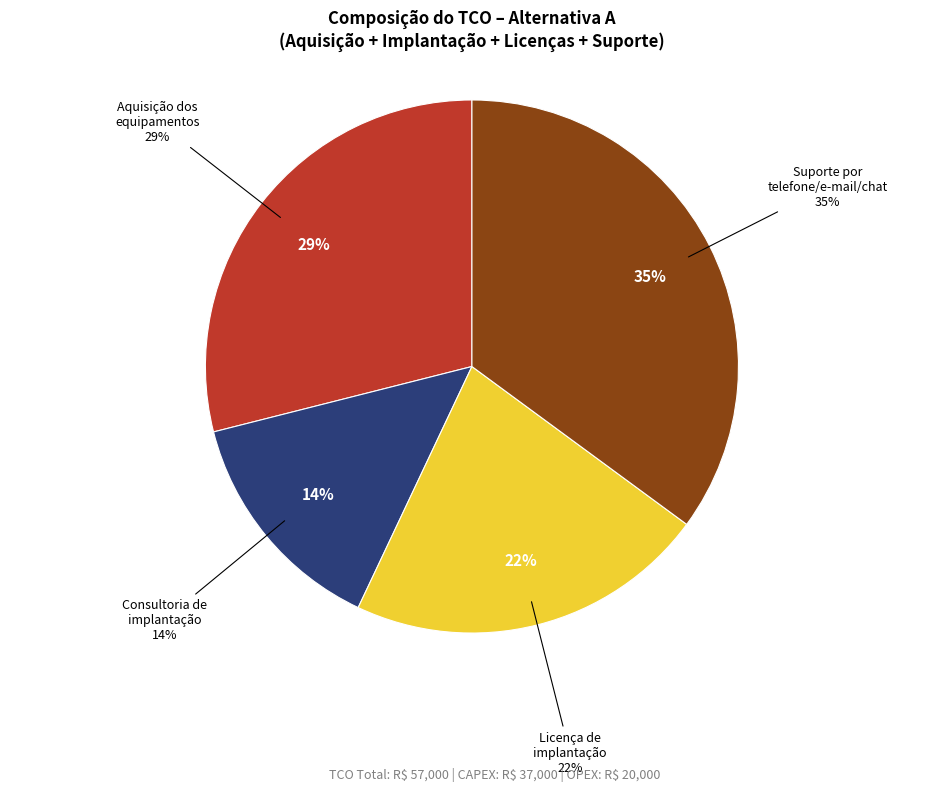

How many segments does this pie chart have?

4